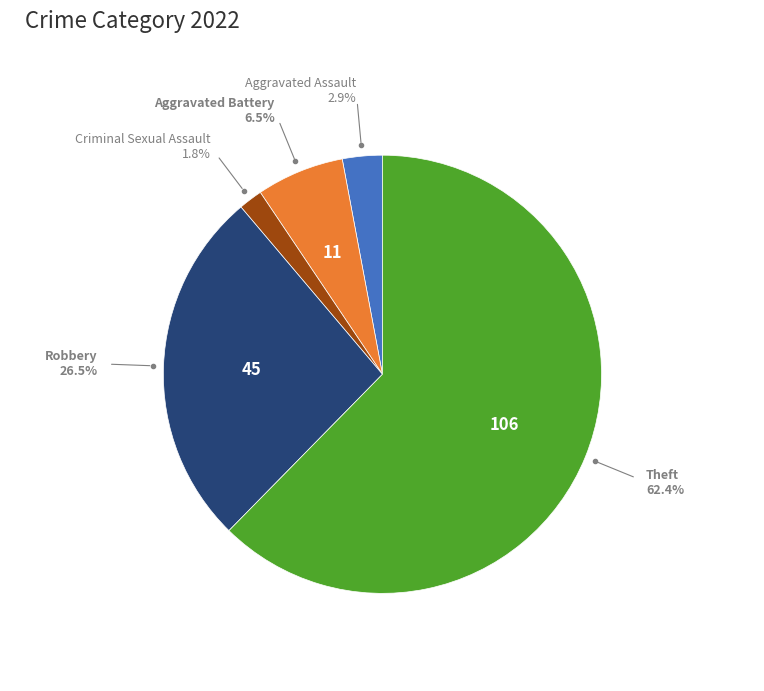

Is there any slice that represents more than half of the pie?

Yes